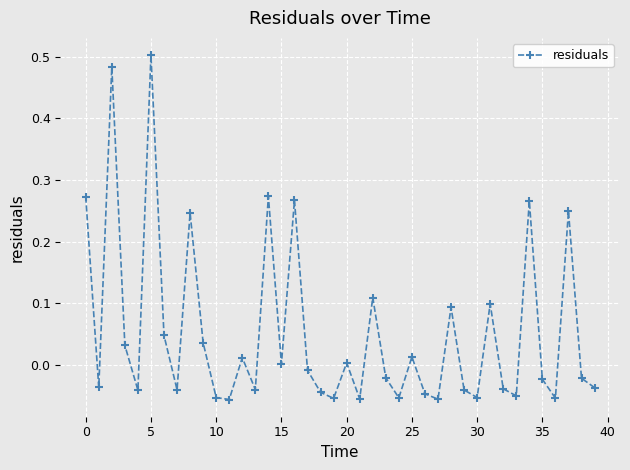

Does the chart have visible grid lines?

Yes